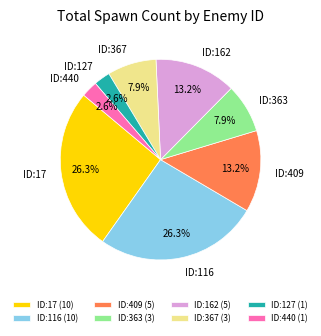

The ID:17 slice represents 26% of the pie. True or false?

True